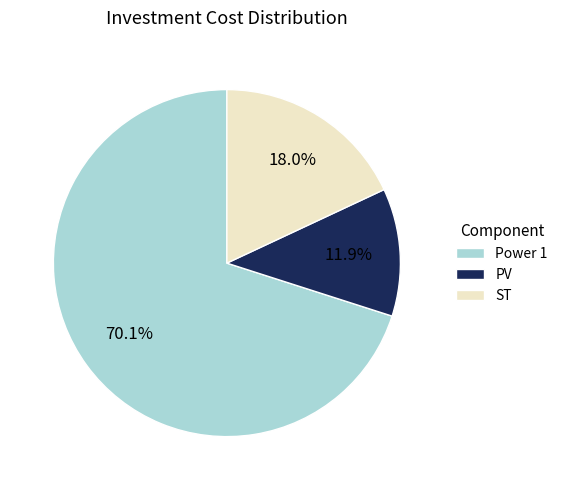

To the nearest percent, what is the difference between the Power 1 and ST slice percentages?

52%